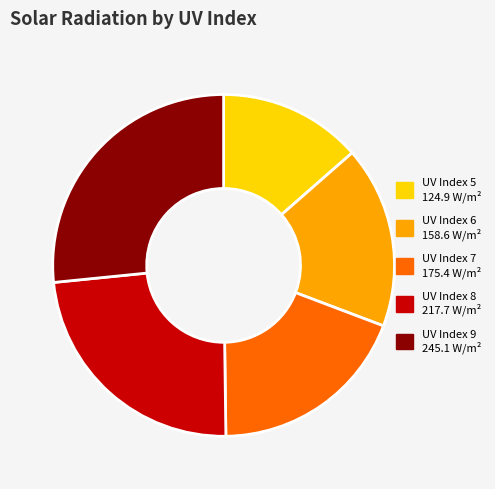

Is there any slice that represents more than half of the pie?

No